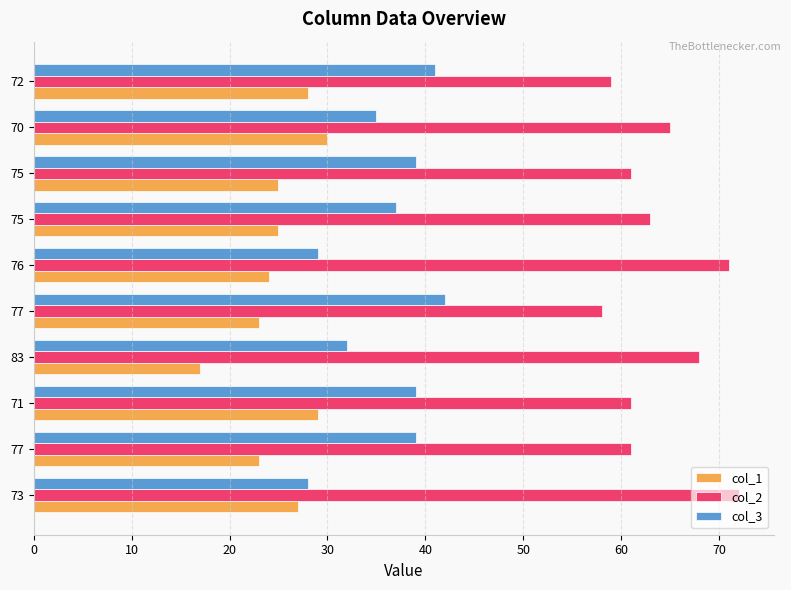

What is the difference between the second highest and second lowest values in the col_2 series?

12